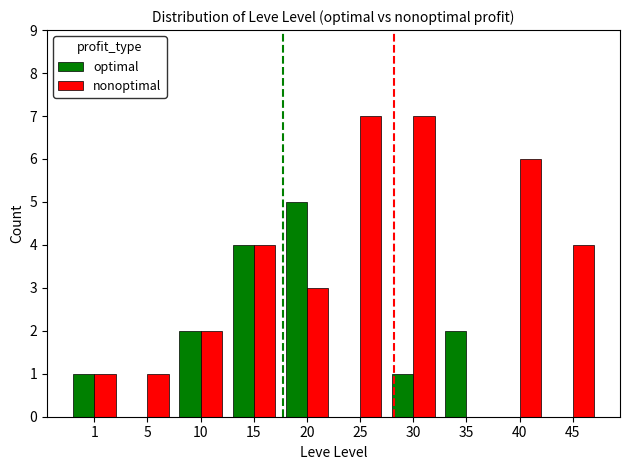

How many positive values does the nonoptimal series have?

9